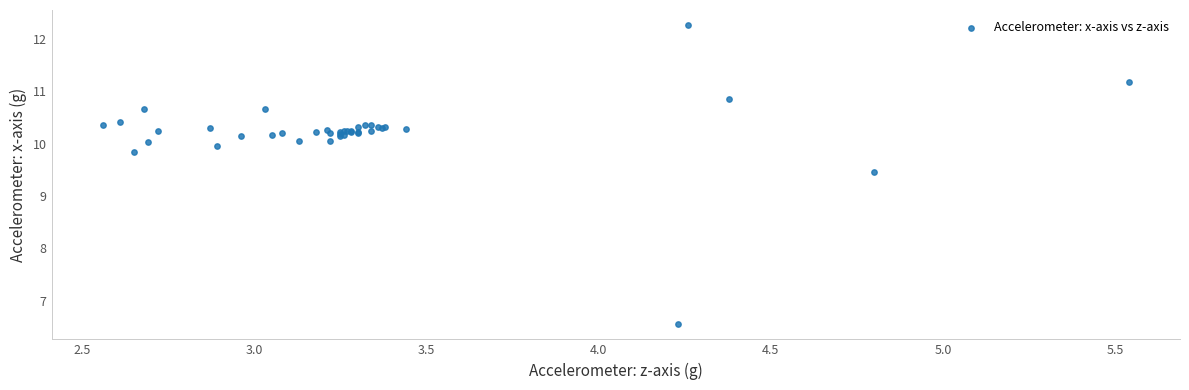

What Y value in the scatter plot is closest to 9?

9.5